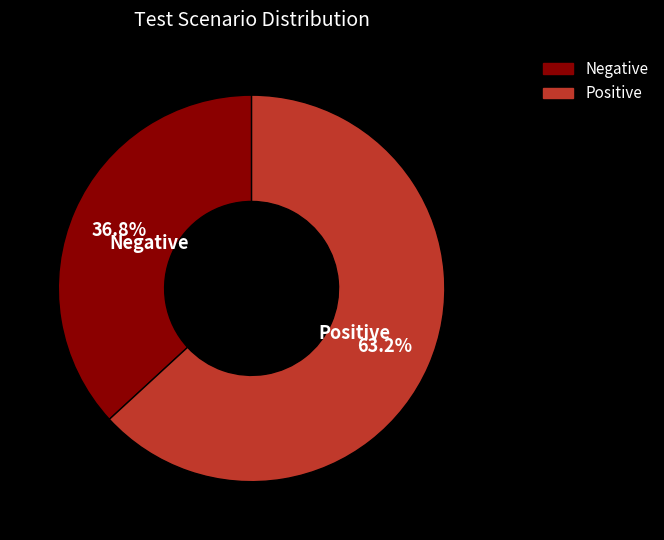

Is it true that Negative is 22% of the pie?

False